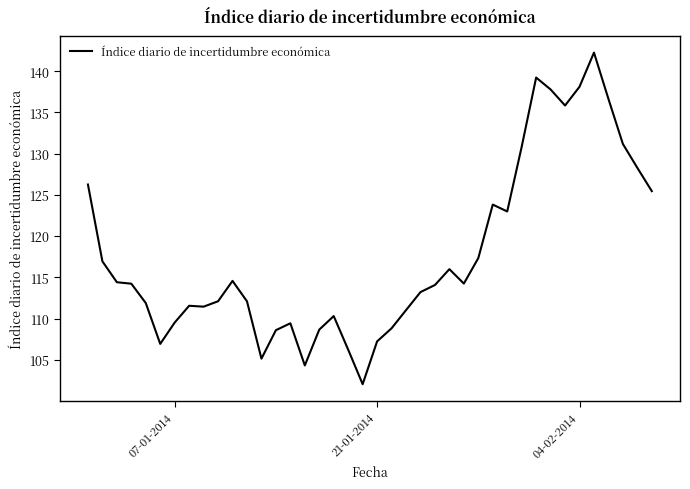

What is the minimum value shown in the chart?

102.0